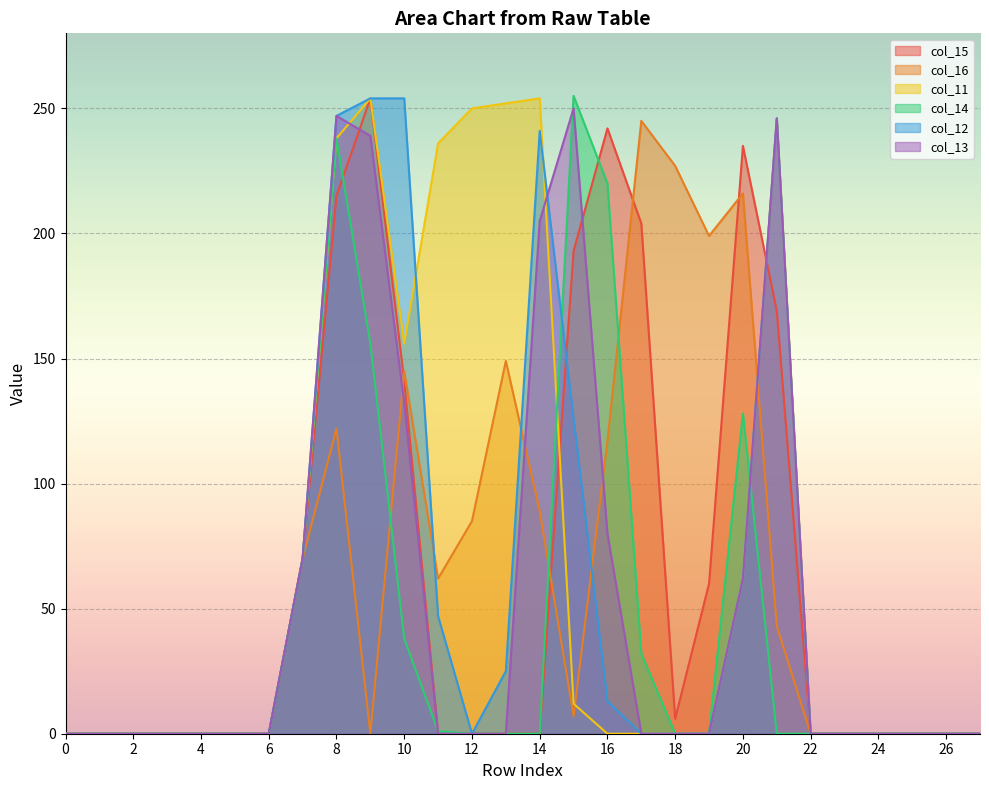

What is the difference between the highest and lowest values at 20?

173